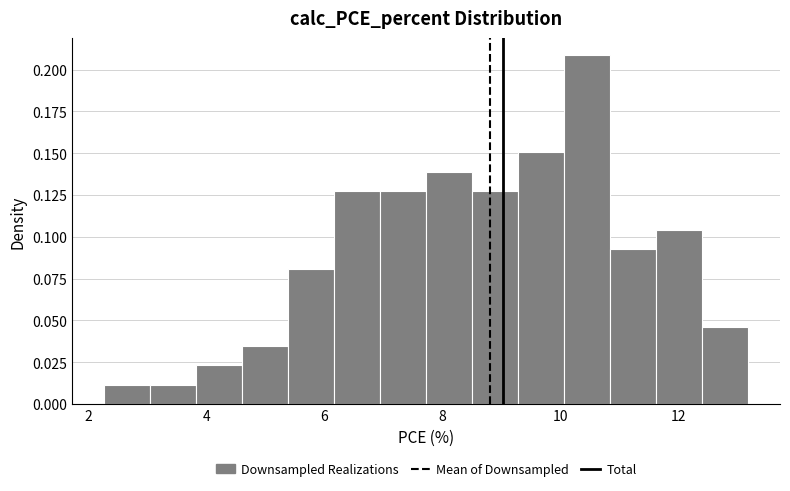

Read against the x-axis, roughly where is the centre of the tallest bar?

10.4